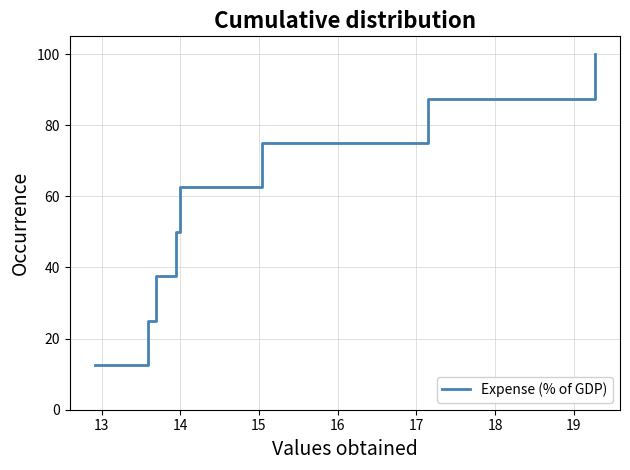

How many lines are shown in the chart?

1